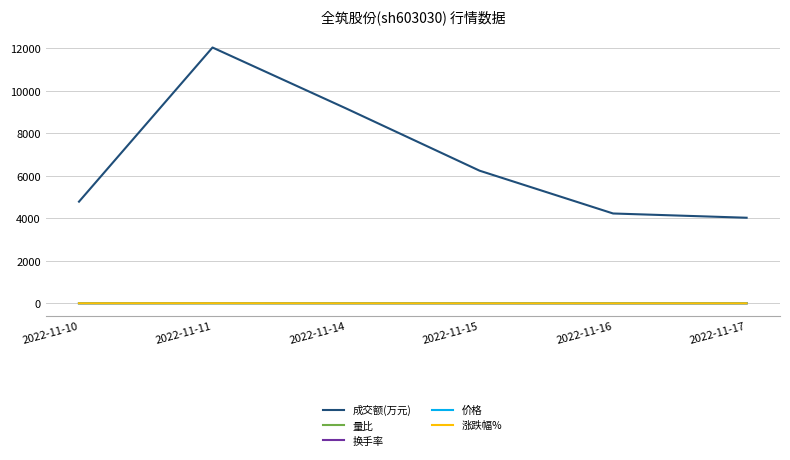

Which series has the widest spread of values?

成交额(万元)